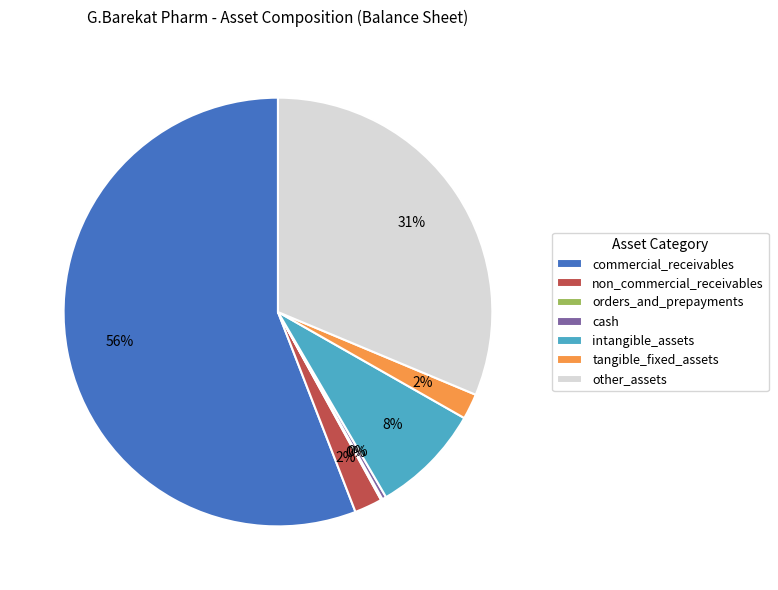

To the nearest percent, what is the average slice percentage?

14%